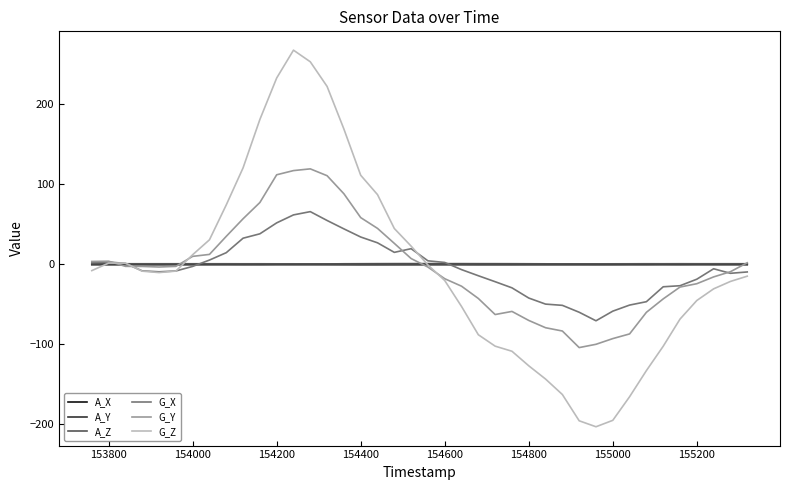

What is the minimum value shown in the chart?

-203.6